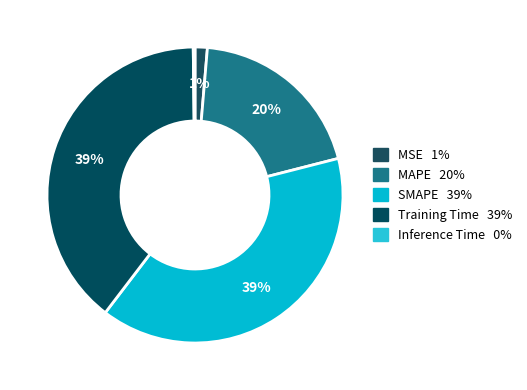

To the nearest percent, what percentage of the pie is Training Time?

39%